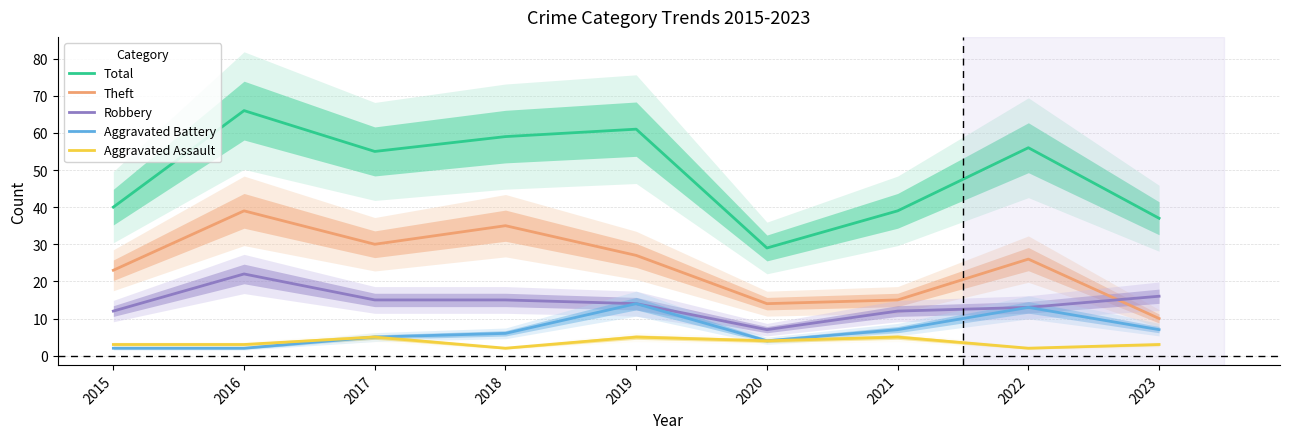

Is the value of Theft at 2016 greater than the value of Aggravated Assault at 2023?

Yes